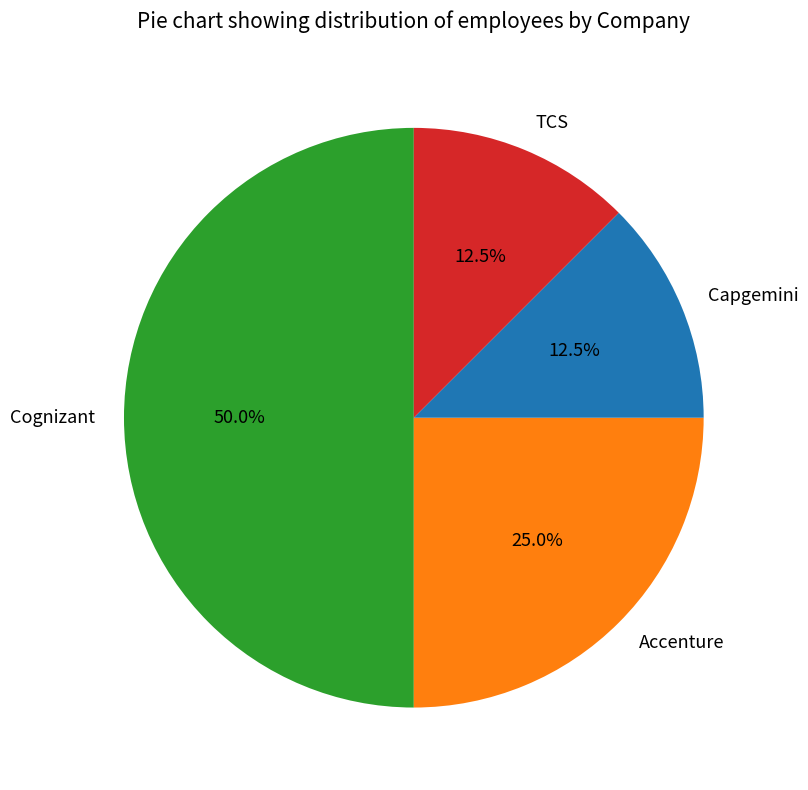

To the nearest percent, what portion does Accenture represent?

25%